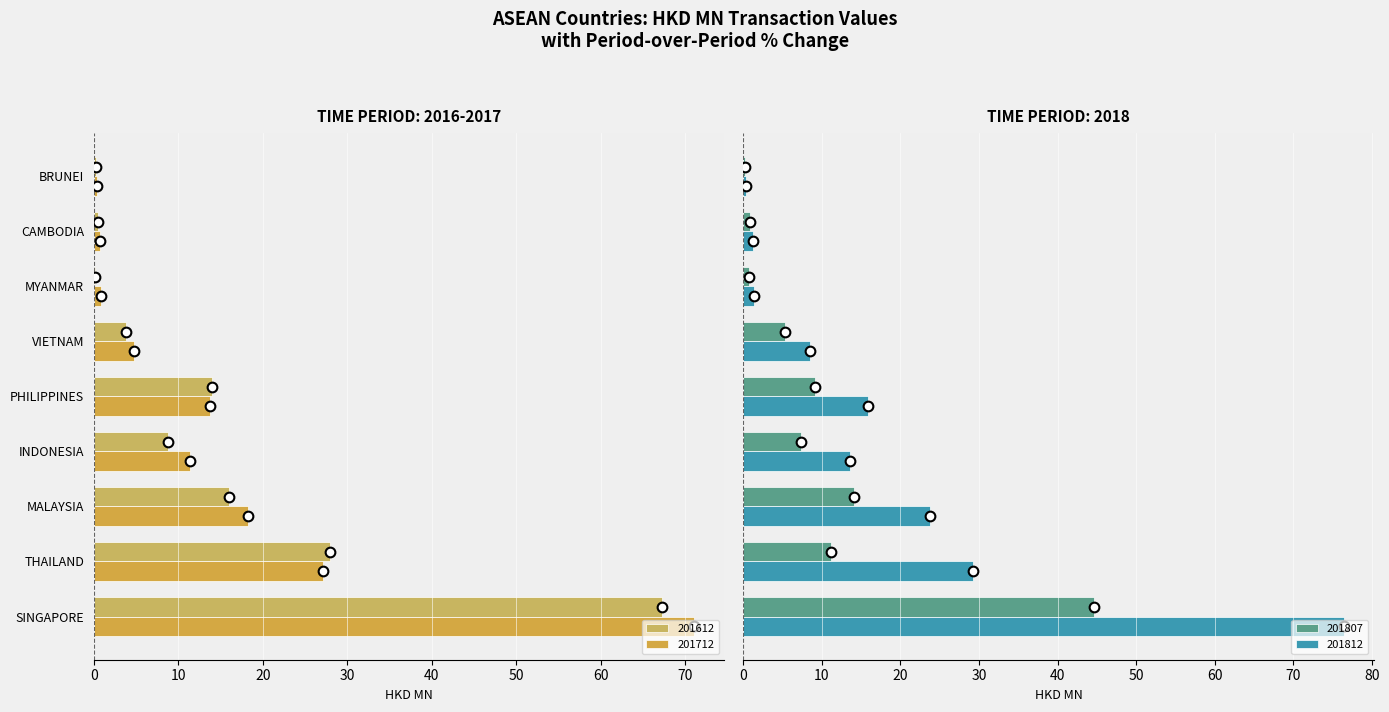

True or false: 201712 has a value of 11.4 at INDONESIA.

True